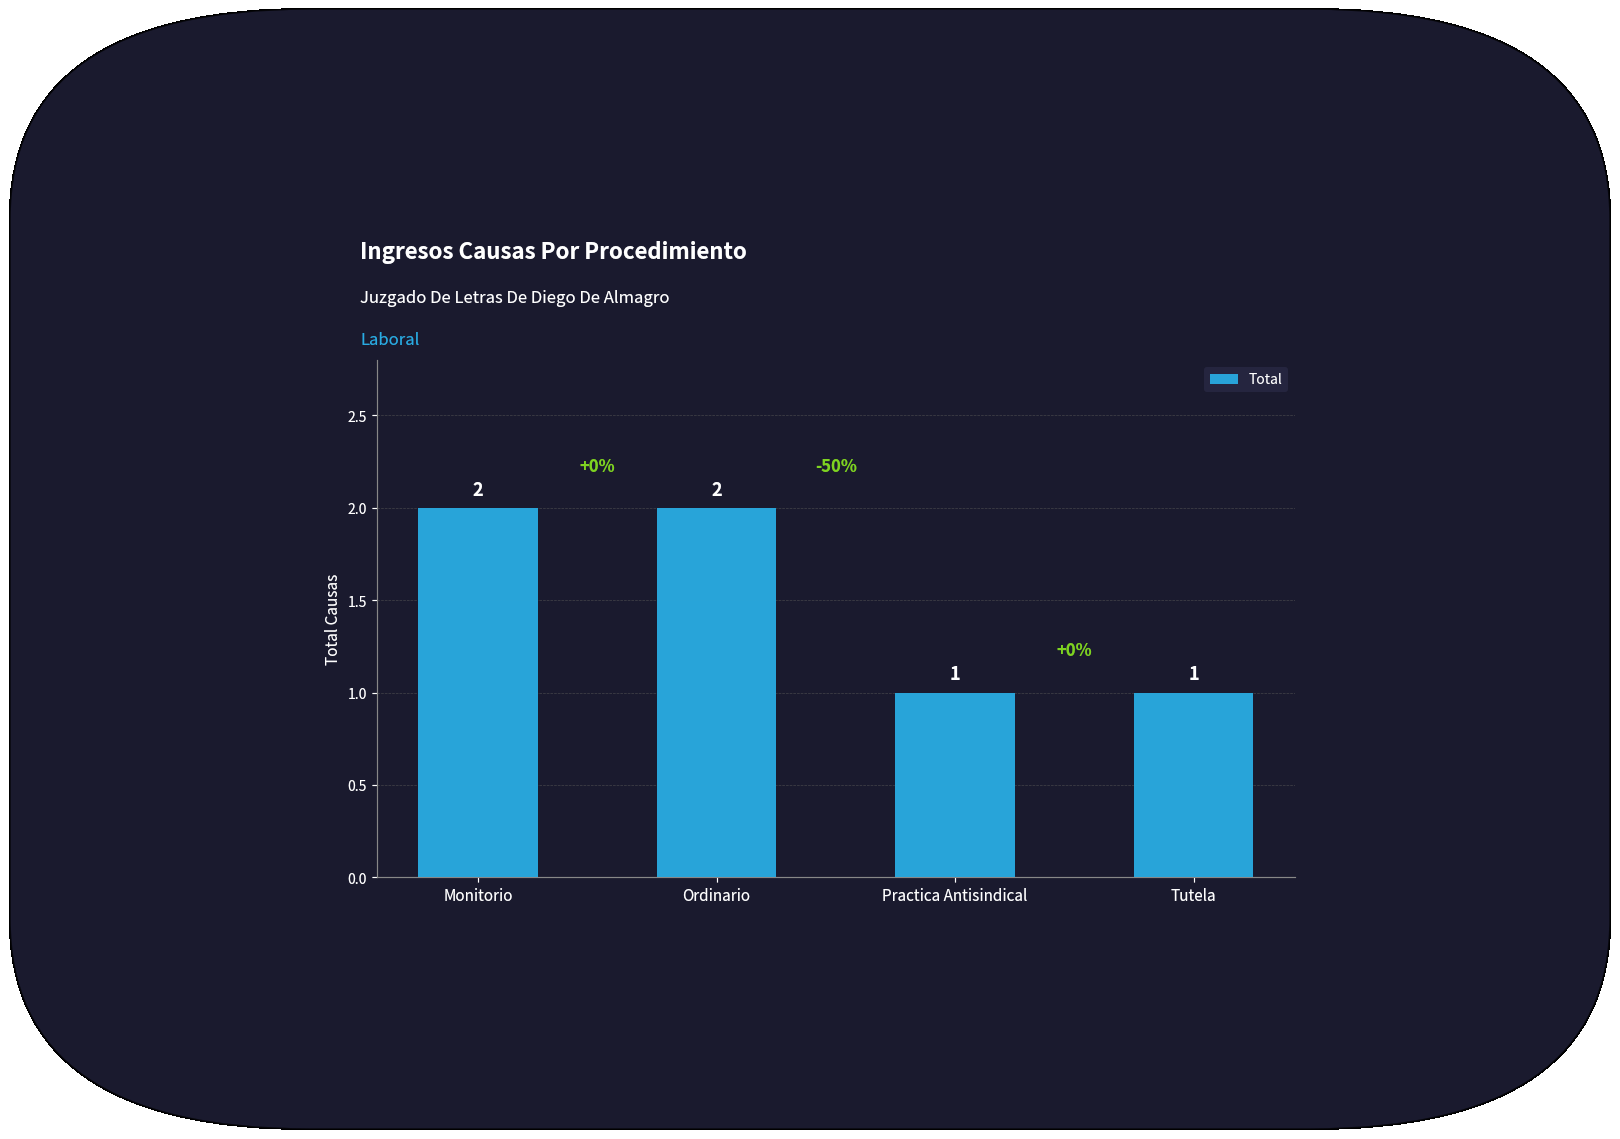

True or false: the data shows 3 at Ordinario.

False